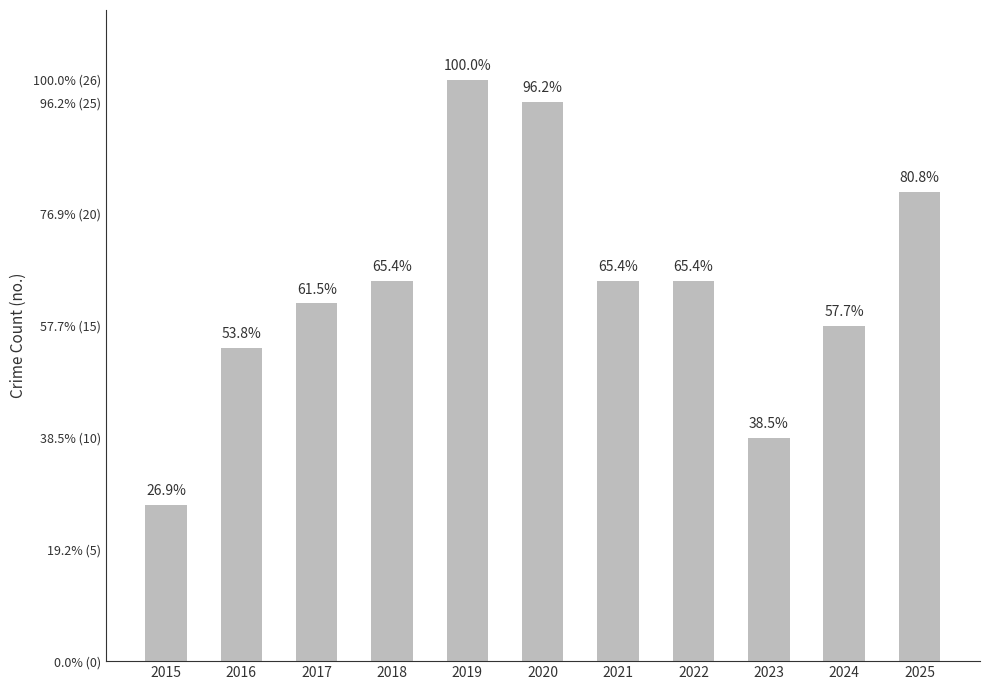

What is the change in value from 2022 to 2023?

-7